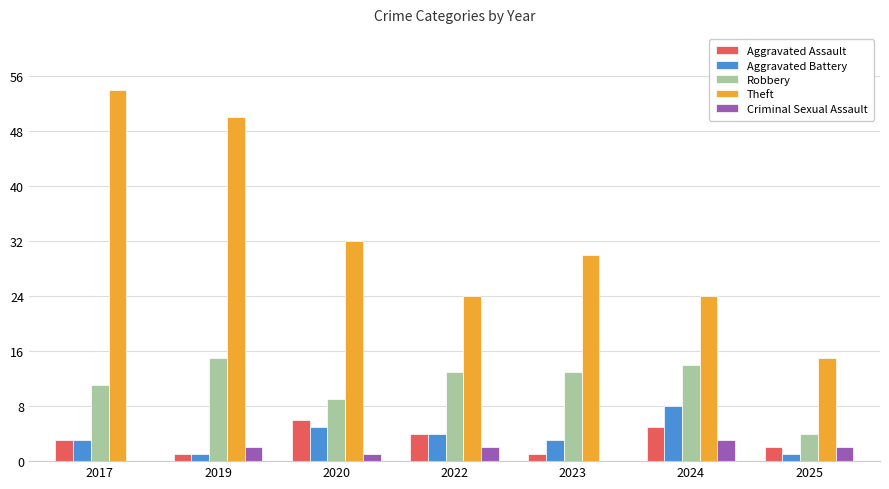

What is the spread (max minus min) of values at 2024?

21